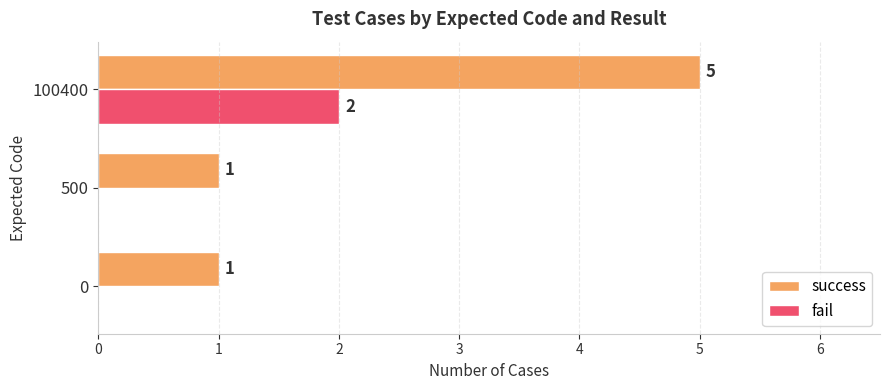

Which category has the highest value in the success series?

100400